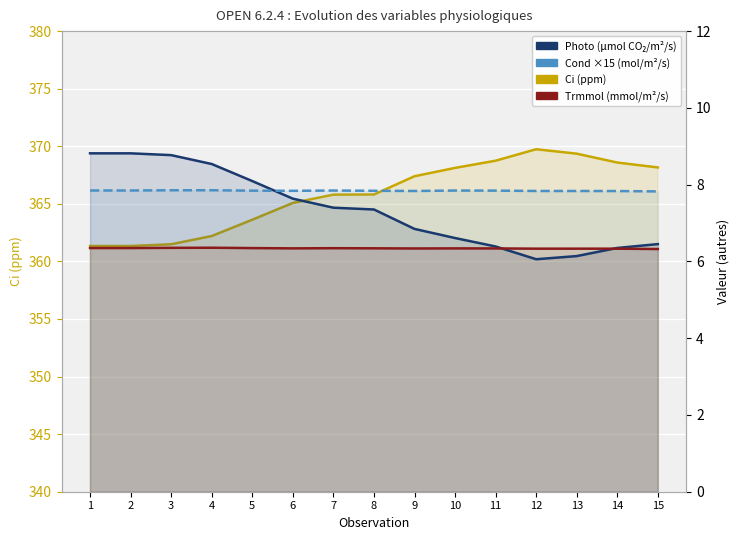

How many values in the Photo (µmol CO₂/m²/s) series are below 7?

7